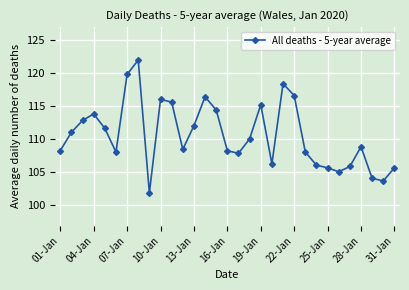

What is the maximum value shown in the chart?

122.0